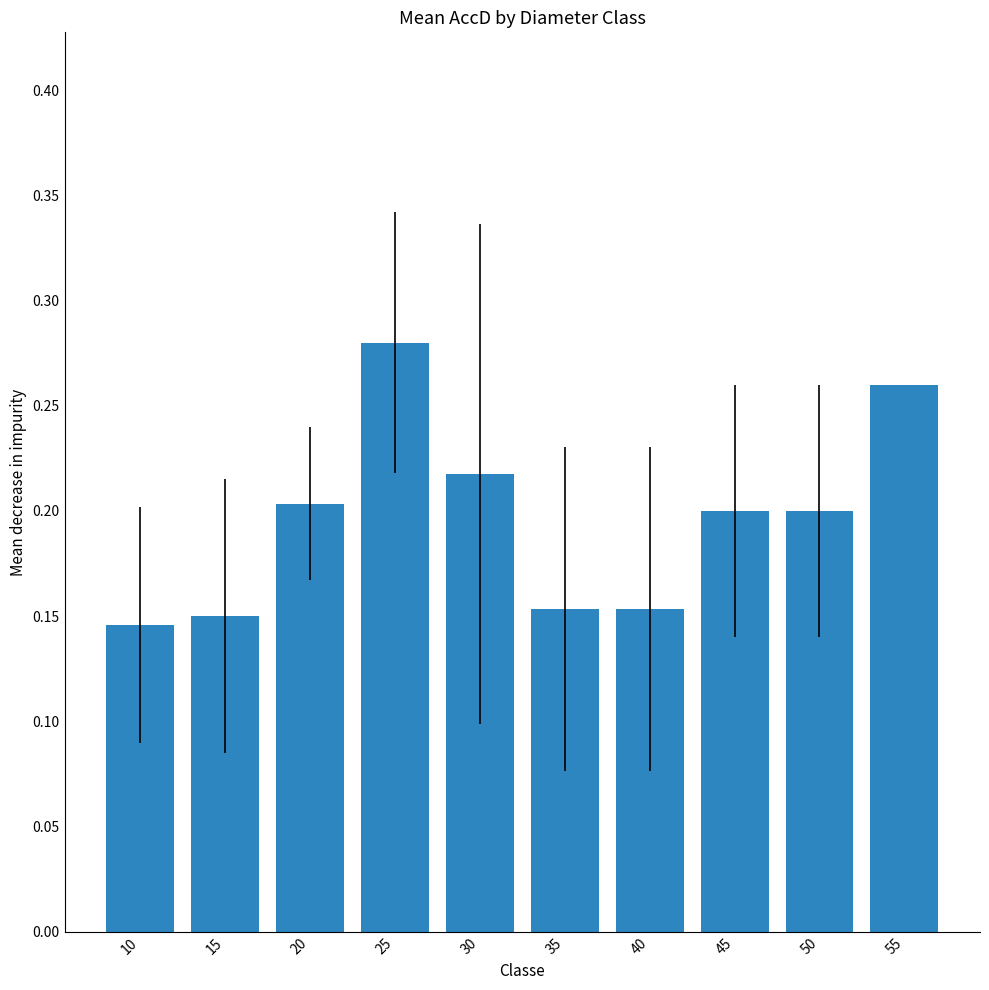

What is the sum of all values?

2.0